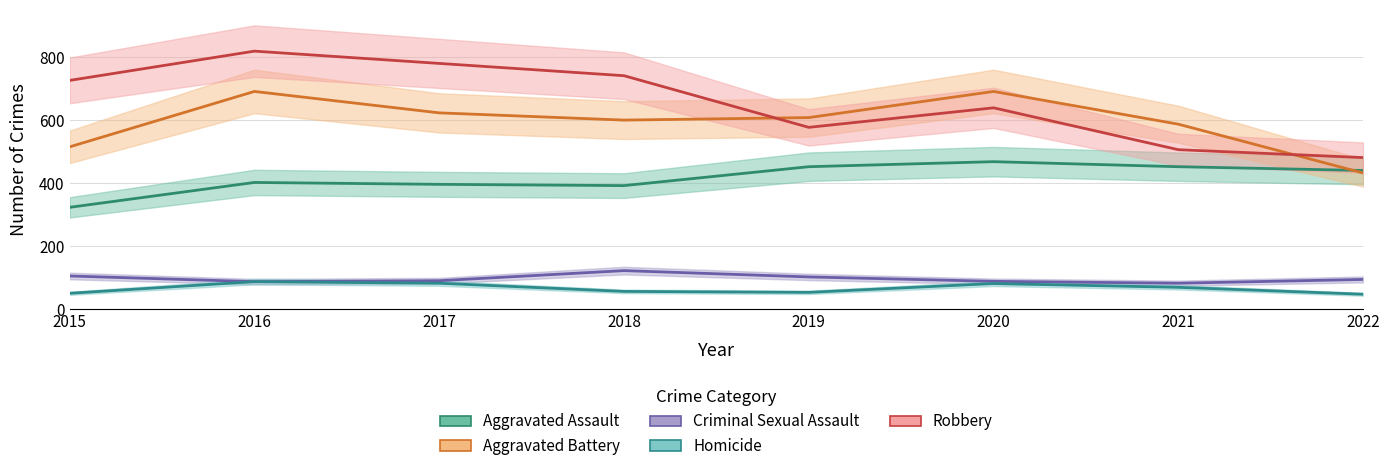

True or false: Criminal Sexual Assault and Homicide cross at least once.

False